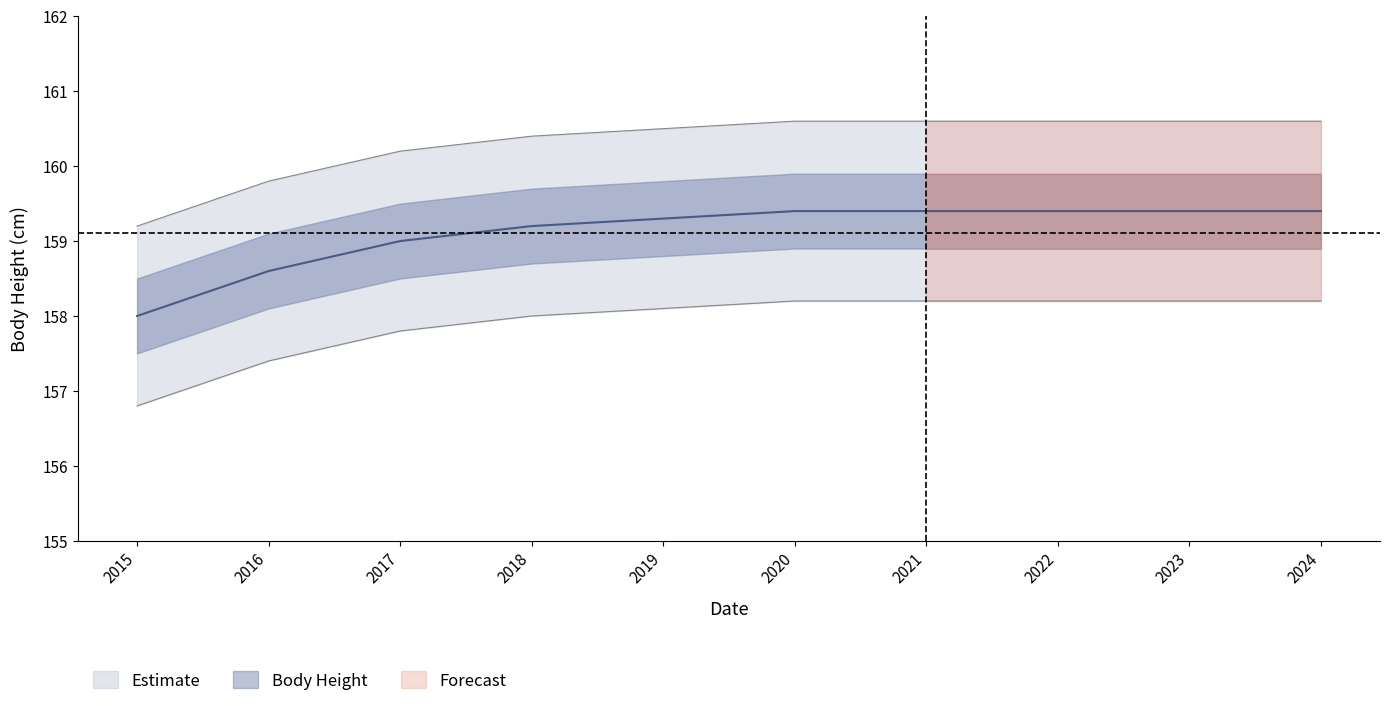

Where does the data first go above 159?

2018